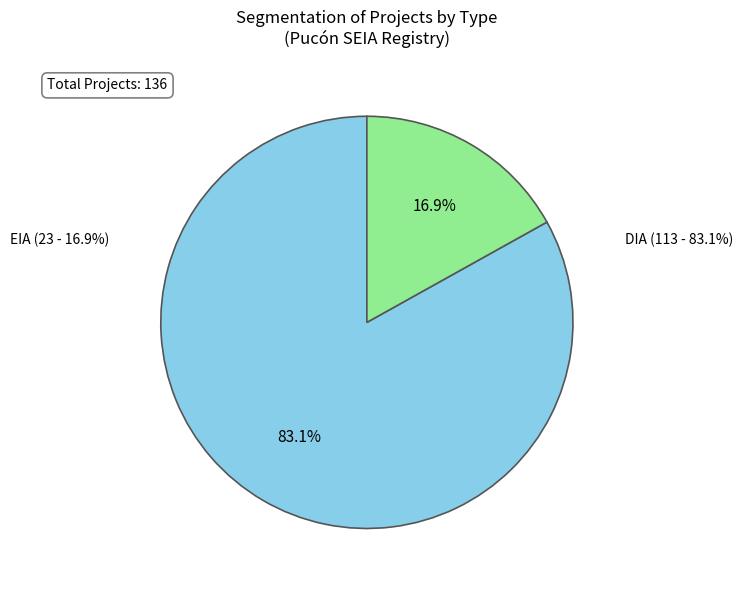

What is the smallest slice in the pie chart?

EIA